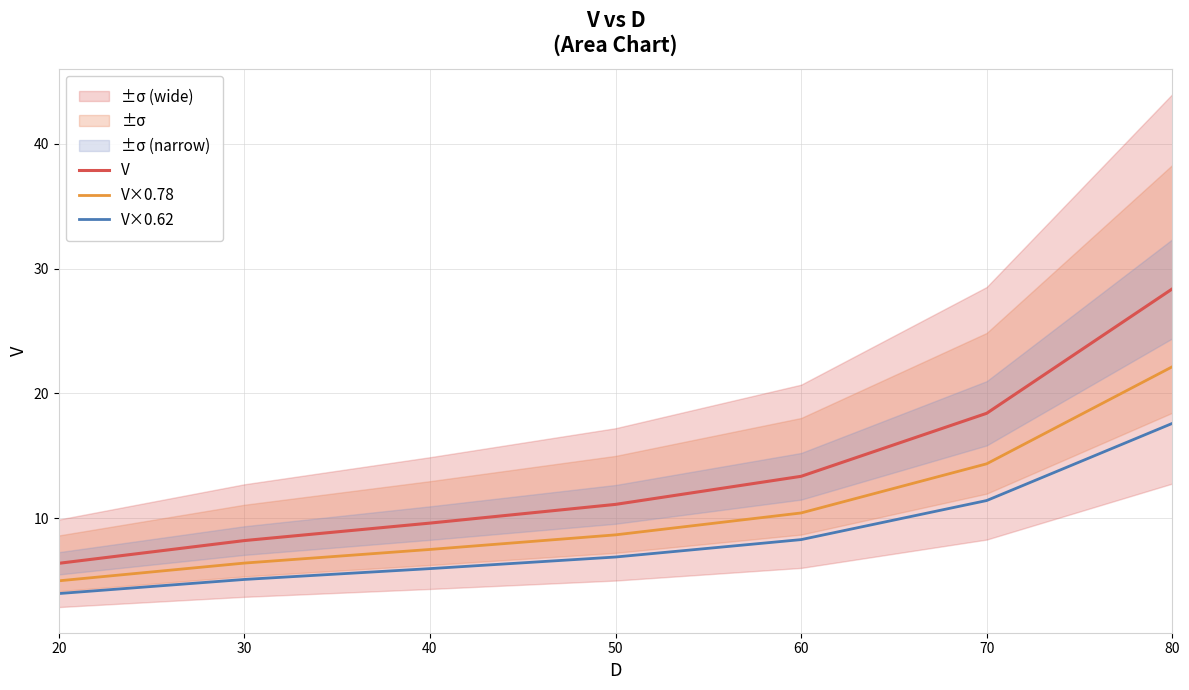

True or false: V and V×0.78 cross at least once.

False